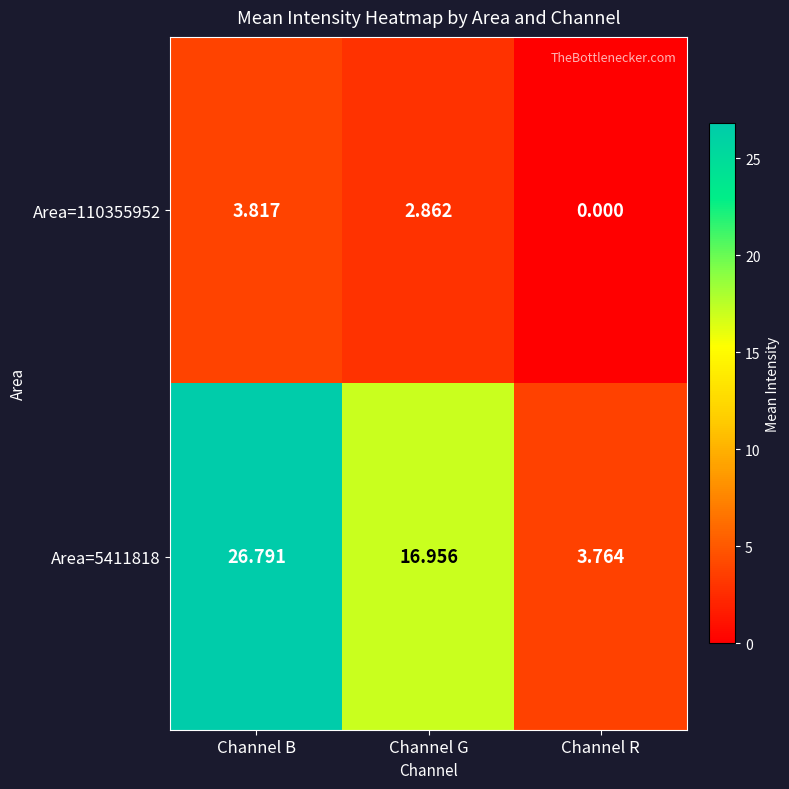

At which category does the chart reach its peak across all series?

Channel B